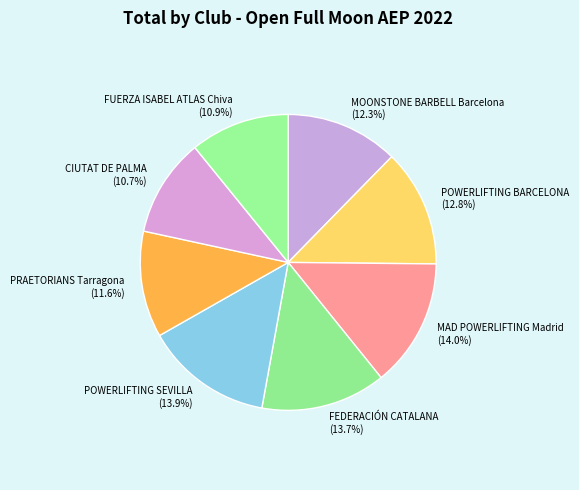

Is POWERLIFTING SEVILLA the majority of the pie?

No